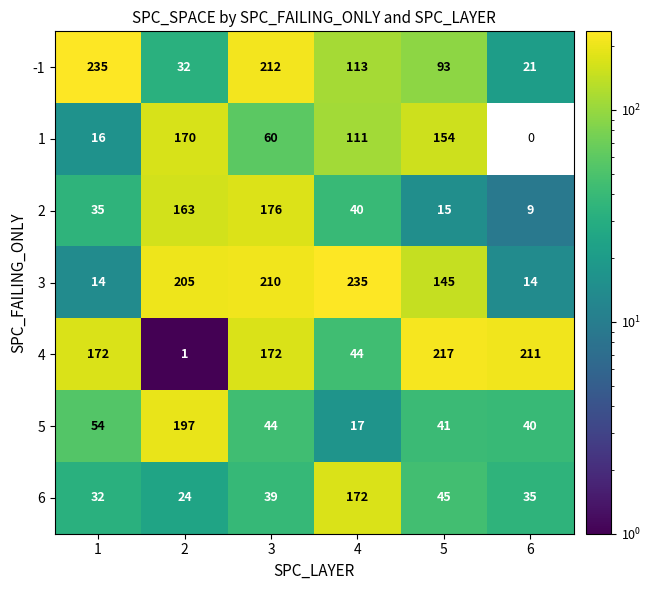

At which category is the sum across all series the highest?

3